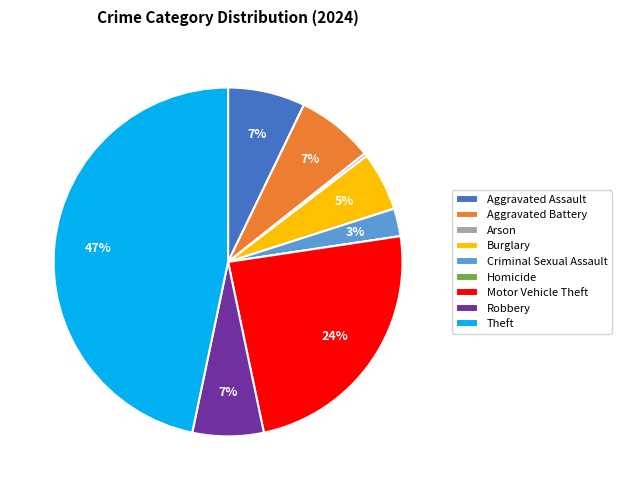

To the nearest percent, what percentage of the pie is Theft?

47%